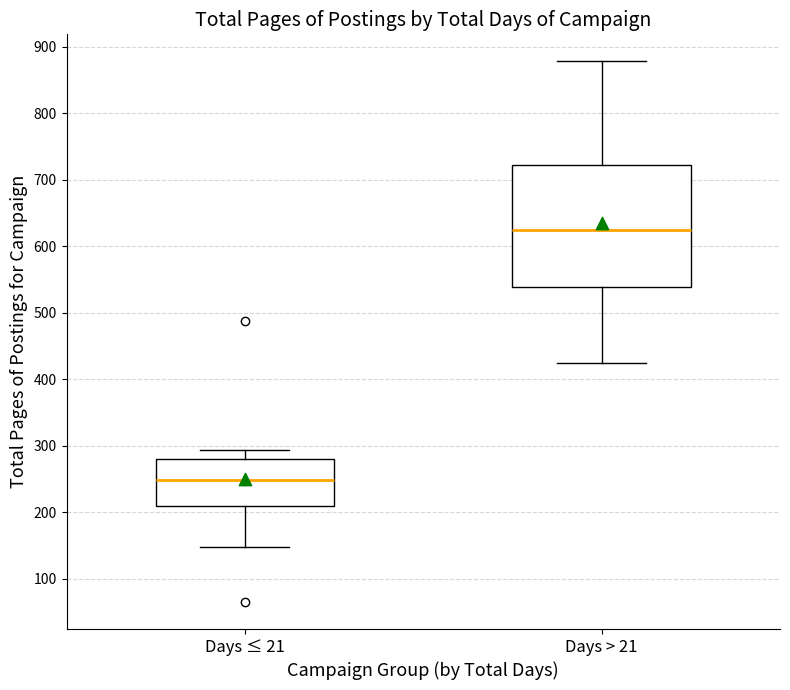

Comparing the boxes themselves (not the whiskers), which one is the tallest?

Days > 21